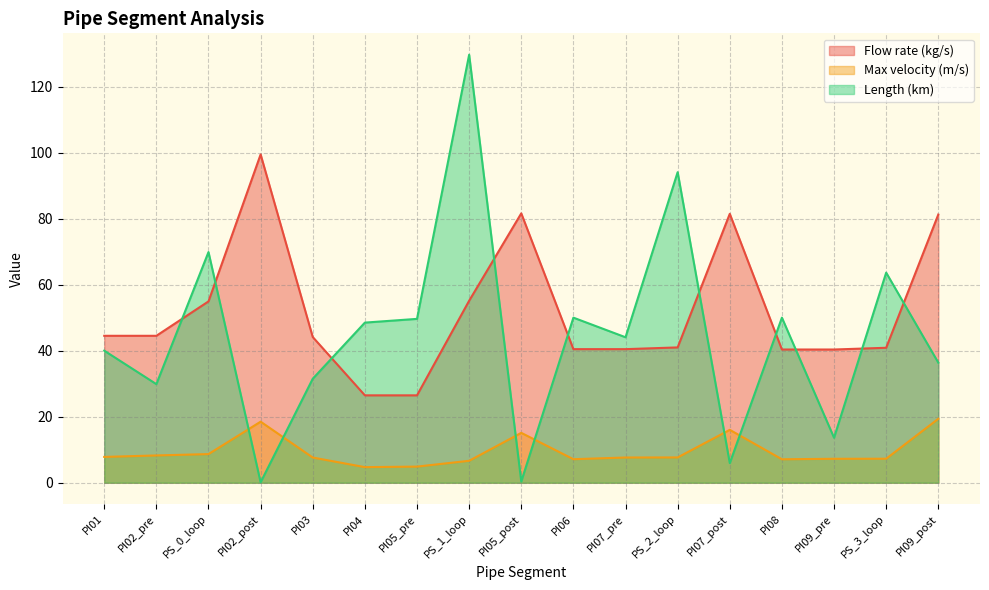

How many lines are shown in the chart?

3